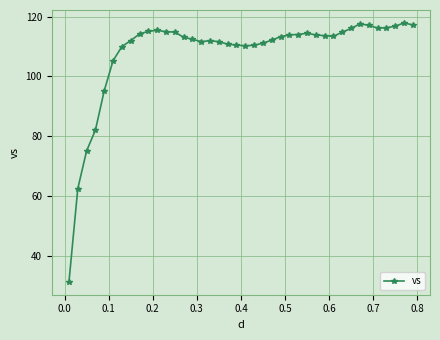

What is the maximum value shown in the chart?

117.9